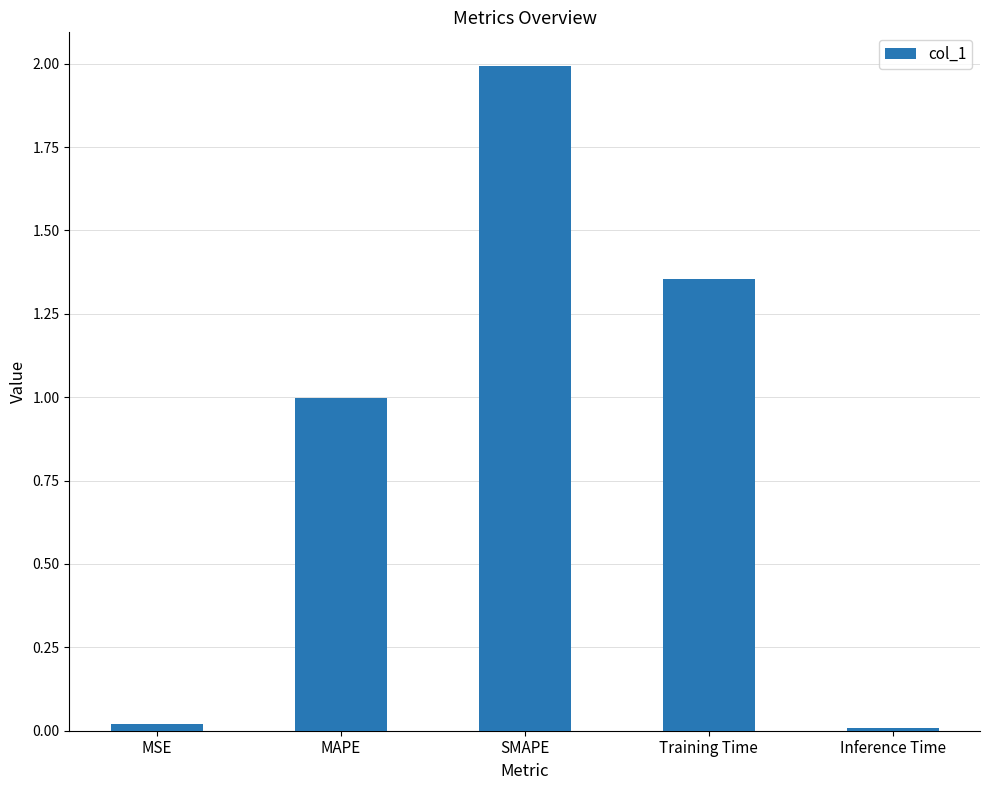

How many series are shown in this chart?

1